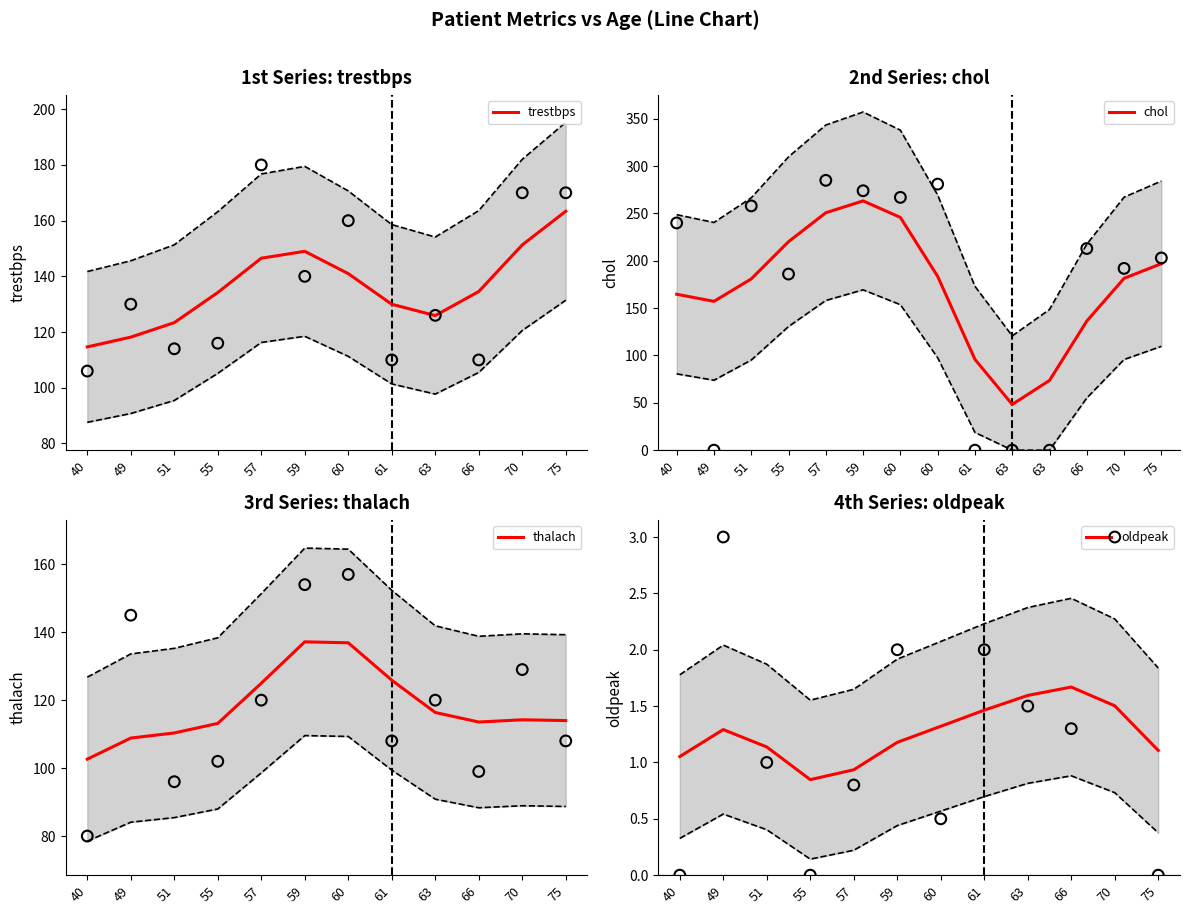

Is the value of oldpeak at 60 greater than the value of chol at 40?

No